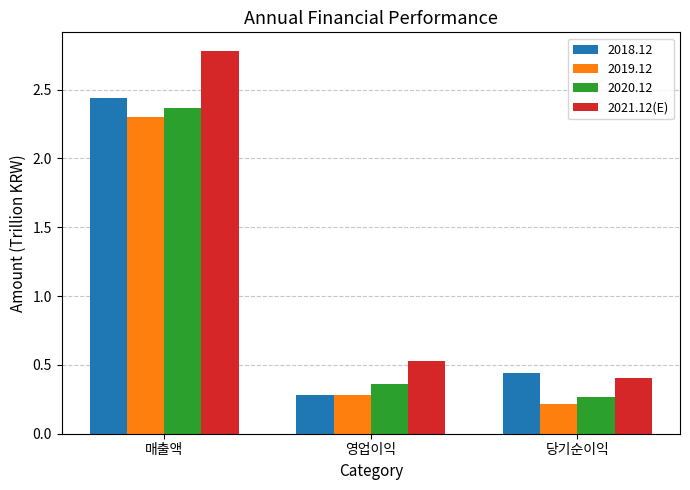

How many categories are shown in the chart?

3